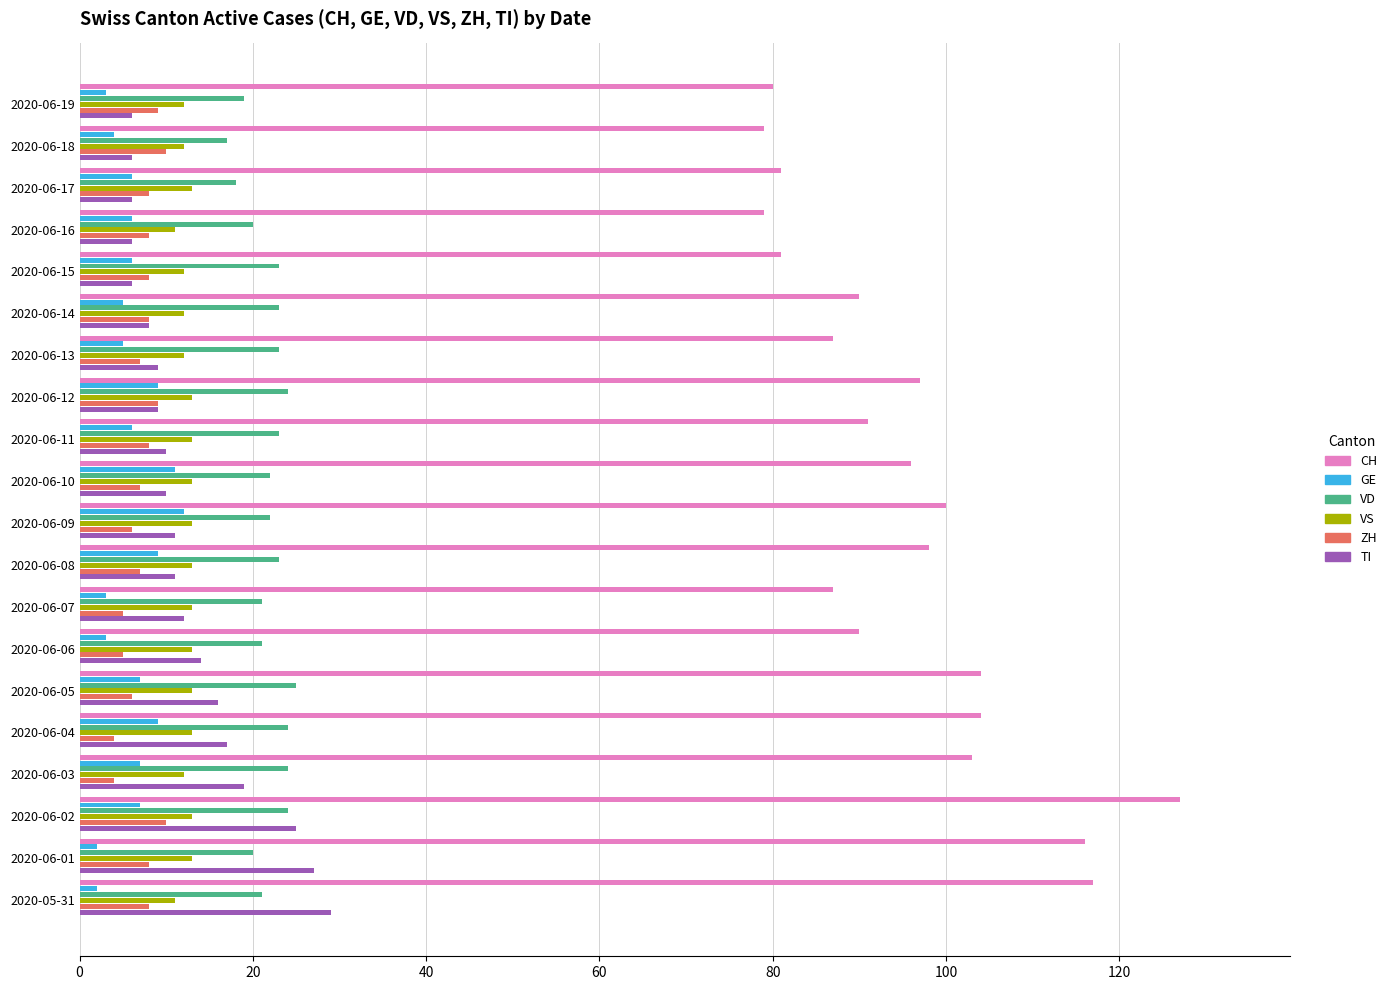

What is the difference between the highest and lowest values at 2020-06-19?

77